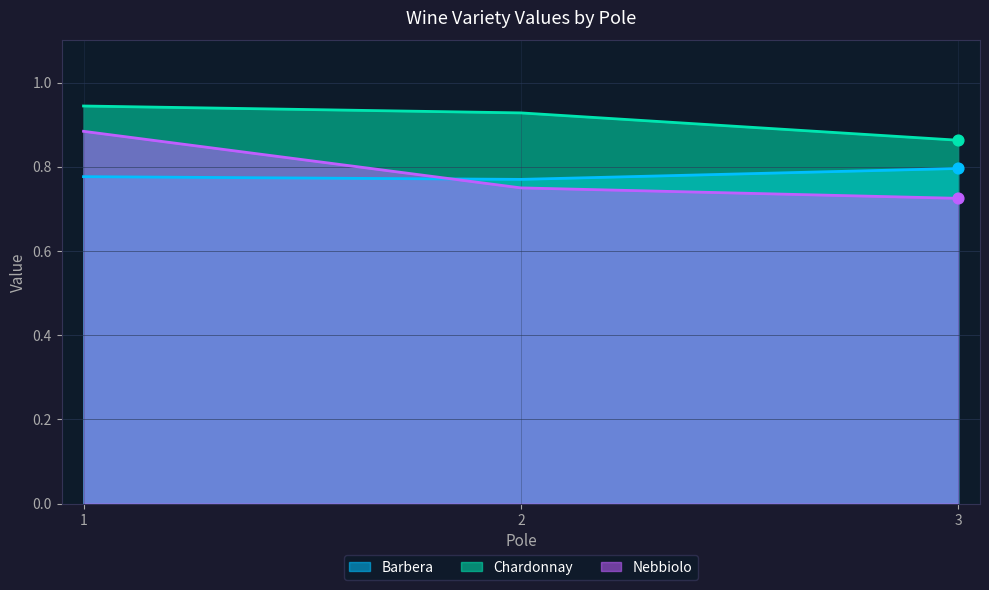

Which series reaches the minimum Y coordinate?

Nebbiolo